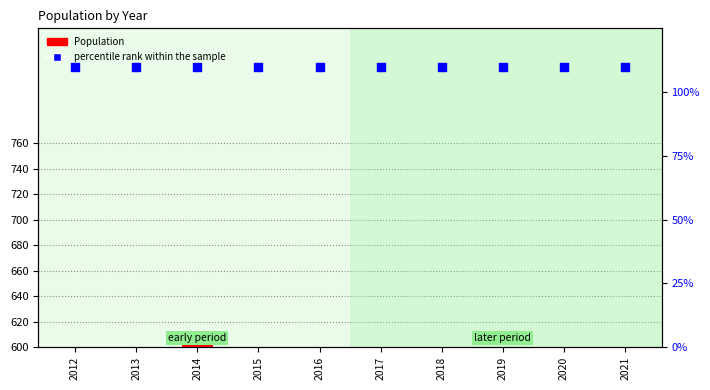

Is the value of Population at 2013 greater than the value of percentile rank within the sample at 2017?

Yes